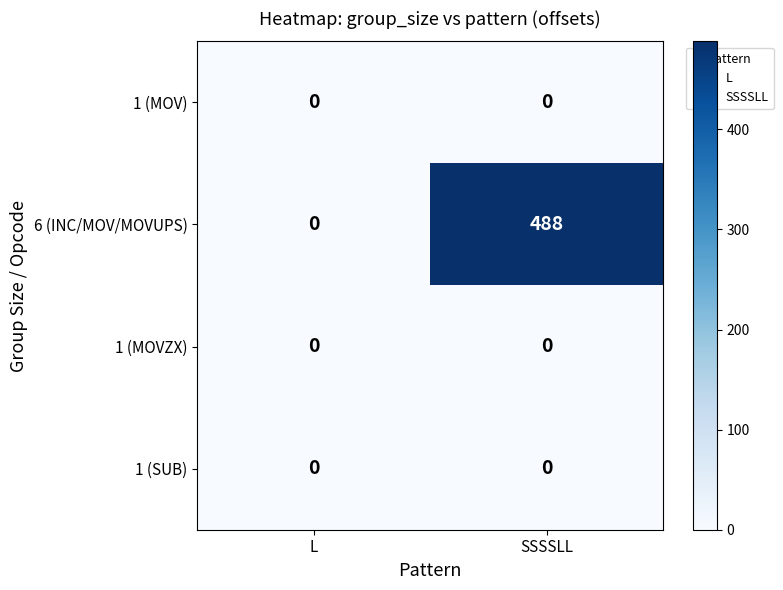

What is the highest value of the 6 (INC/MOV/MOVUPS) series?

488